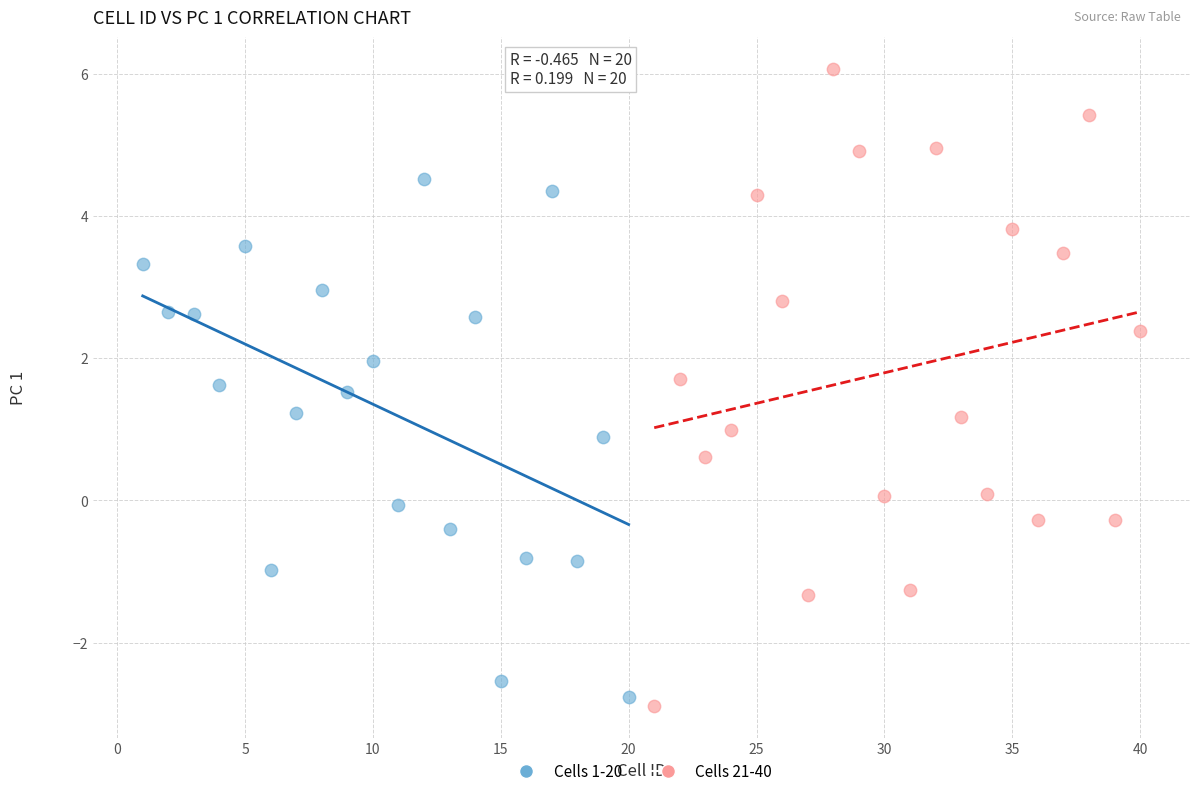

What are all the series names shown in the legend?

Cells 1-20, Cells 21-40